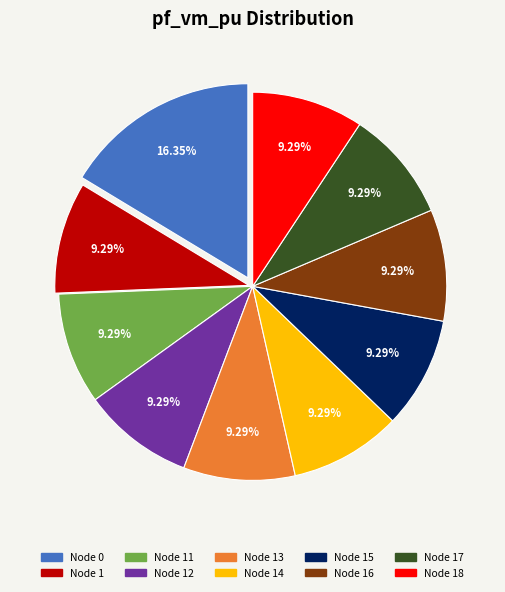

Does any single category account for the majority?

No